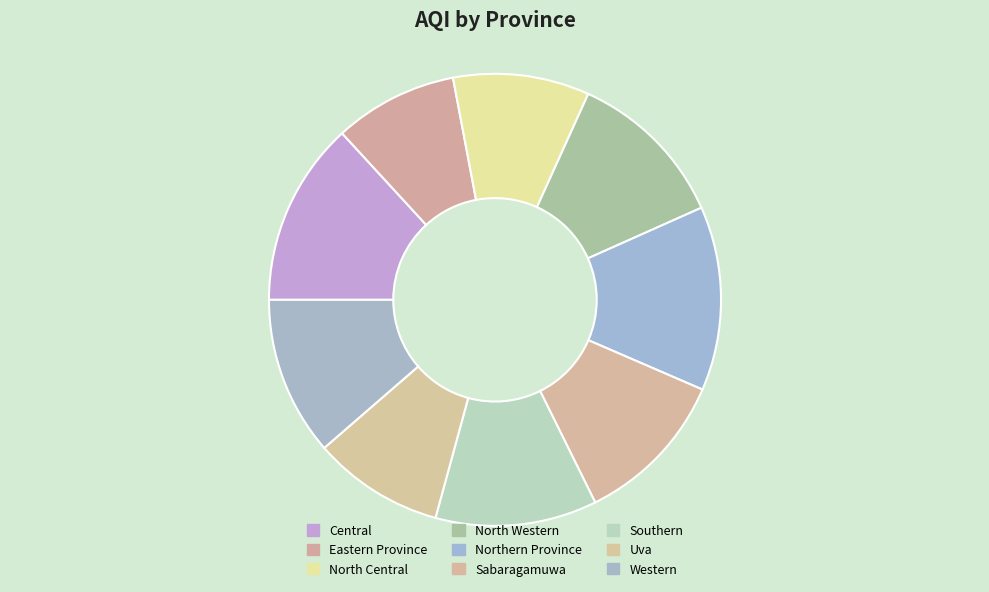

How many segments does this pie chart have?

9